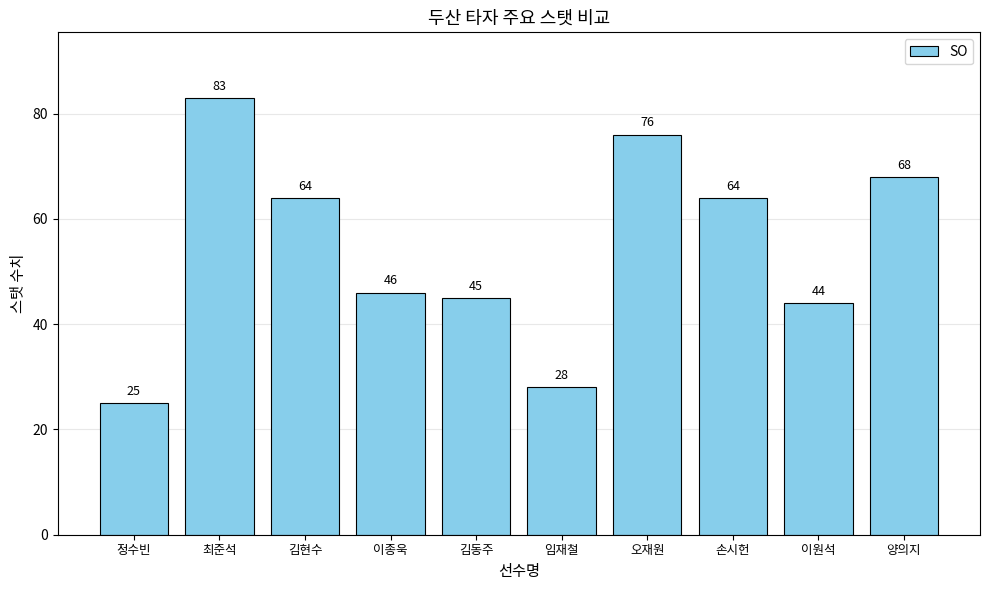

Which category has the highest value across all series?

최준석